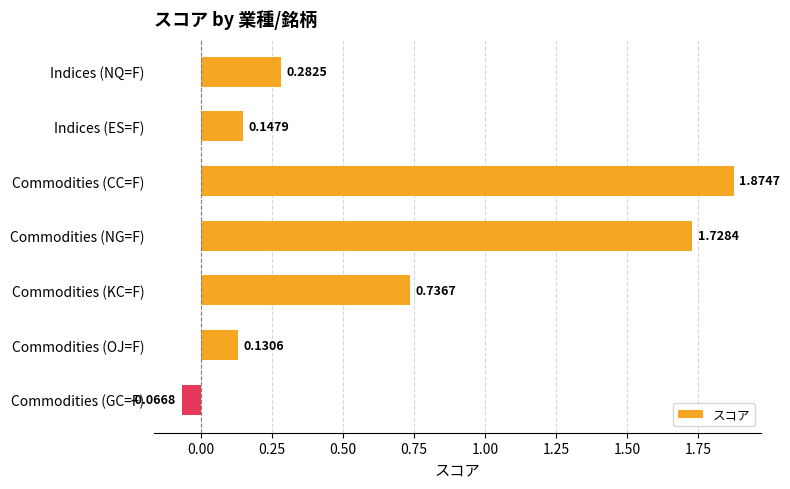

Rank the categories by value from lowest to highest.

Commodities (GC=F), Commodities (OJ=F), Indices (ES=F), Indices (NQ=F), Commodities (KC=F), Commodities (NG=F), Commodities (CC=F)